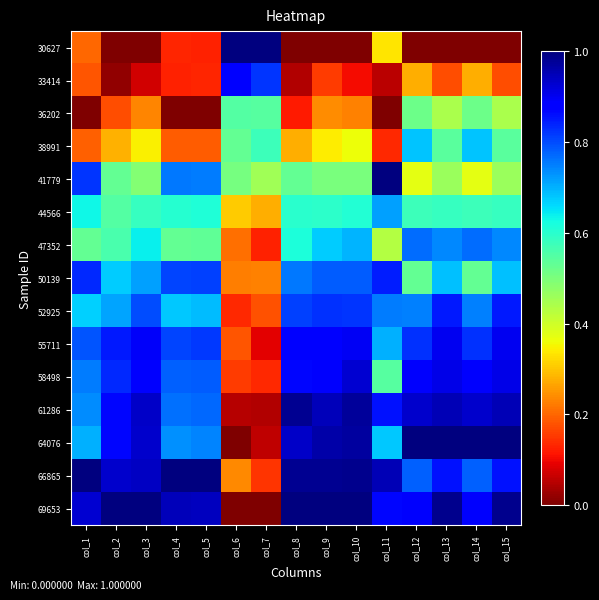

Reading left to right, extract all data points from this chart.

30627: col_1=0.2	col_2=0.0	col_3=0.0	col_4=0.1	col_5=0.1	col_6=1.0	col_7=1.0	col_8=0.0	col_9=0.0	col_10=0.0	col_11=0.3	col_12=0.0	col_13=0.0	col_14=0.0	col_15=0.0
33414: col_1=0.2	col_2=0.0	col_3=0.1	col_4=0.1	col_5=0.1	col_6=0.9	col_7=0.8	col_8=0.0	col_9=0.2	col_10=0.1	col_11=0.1	col_12=0.3	col_13=0.2	col_14=0.3	col_15=0.2
36202: col_1=0.0	col_2=0.2	col_3=0.2	col_4=0.0	col_5=0.0	col_6=0.6	col_7=0.5	col_8=0.1	col_9=0.2	col_10=0.2	col_11=0.0	col_12=0.5	col_13=0.4	col_14=0.5	col_15=0.4
38991: col_1=0.2	col_2=0.3	col_3=0.3	col_4=0.2	col_5=0.2	col_6=0.5	col_7=0.6	col_8=0.3	col_9=0.3	col_10=0.4	col_11=0.1	col_12=0.7	col_13=0.5	col_14=0.7	col_15=0.5
41779: col_1=0.8	col_2=0.5	col_3=0.5	col_4=0.8	col_5=0.8	col_6=0.5	col_7=0.5	col_8=0.5	col_9=0.5	col_10=0.5	col_11=1.0	col_12=0.4	col_13=0.5	col_14=0.4	col_15=0.5
44566: col_1=0.6	col_2=0.6	col_3=0.6	col_4=0.6	col_5=0.6	col_6=0.3	col_7=0.3	col_8=0.6	col_9=0.6	col_10=0.6	col_11=0.7	col_12=0.6	col_13=0.6	col_14=0.6	col_15=0.6
47352: col_1=0.5	col_2=0.6	col_3=0.6	col_4=0.5	col_5=0.5	col_6=0.2	col_7=0.1	col_8=0.6	col_9=0.7	col_10=0.7	col_11=0.4	col_12=0.8	col_13=0.7	col_14=0.8	col_15=0.7
50139: col_1=0.8	col_2=0.7	col_3=0.7	col_4=0.8	col_5=0.8	col_6=0.2	col_7=0.2	col_8=0.8	col_9=0.8	col_10=0.8	col_11=0.8	col_12=0.5	col_13=0.7	col_14=0.5	col_15=0.7
52925: col_1=0.7	col_2=0.7	col_3=0.8	col_4=0.7	col_5=0.7	col_6=0.1	col_7=0.2	col_8=0.8	col_9=0.8	col_10=0.8	col_11=0.8	col_12=0.7	col_13=0.9	col_14=0.7	col_15=0.9
55711: col_1=0.8	col_2=0.9	col_3=0.9	col_4=0.8	col_5=0.8	col_6=0.2	col_7=0.1	col_8=0.9	col_9=0.9	col_10=0.9	col_11=0.7	col_12=0.8	col_13=0.9	col_14=0.8	col_15=0.9
58498: col_1=0.8	col_2=0.8	col_3=0.9	col_4=0.8	col_5=0.8	col_6=0.2	col_7=0.1	col_8=0.9	col_9=0.9	col_10=0.9	col_11=0.5	col_12=0.9	col_13=0.9	col_14=0.9	col_15=0.9
61286: col_1=0.7	col_2=0.9	col_3=0.9	col_4=0.8	col_5=0.8	col_6=0.0	col_7=0.0	col_8=1.0	col_9=0.9	col_10=1.0	col_11=0.9	col_12=0.9	col_13=1.0	col_14=0.9	col_15=1.0
64076: col_1=0.7	col_2=0.9	col_3=0.9	col_4=0.7	col_5=0.7	col_6=0.0	col_7=0.1	col_8=0.9	col_9=1.0	col_10=1.0	col_11=0.7	col_12=1.0	col_13=1.0	col_14=1.0	col_15=1.0
66865: col_1=1.0	col_2=0.9	col_3=0.9	col_4=1.0	col_5=1.0	col_6=0.2	col_7=0.1	col_8=1.0	col_9=1.0	col_10=1.0	col_11=0.9	col_12=0.8	col_13=0.9	col_14=0.8	col_15=0.9
69653: col_1=0.9	col_2=1.0	col_3=1.0	col_4=0.9	col_5=0.9	col_6=0.0	col_7=0.0	col_8=1.0	col_9=1.0	col_10=1.0	col_11=0.9	col_12=0.9	col_13=1.0	col_14=0.9	col_15=1.0